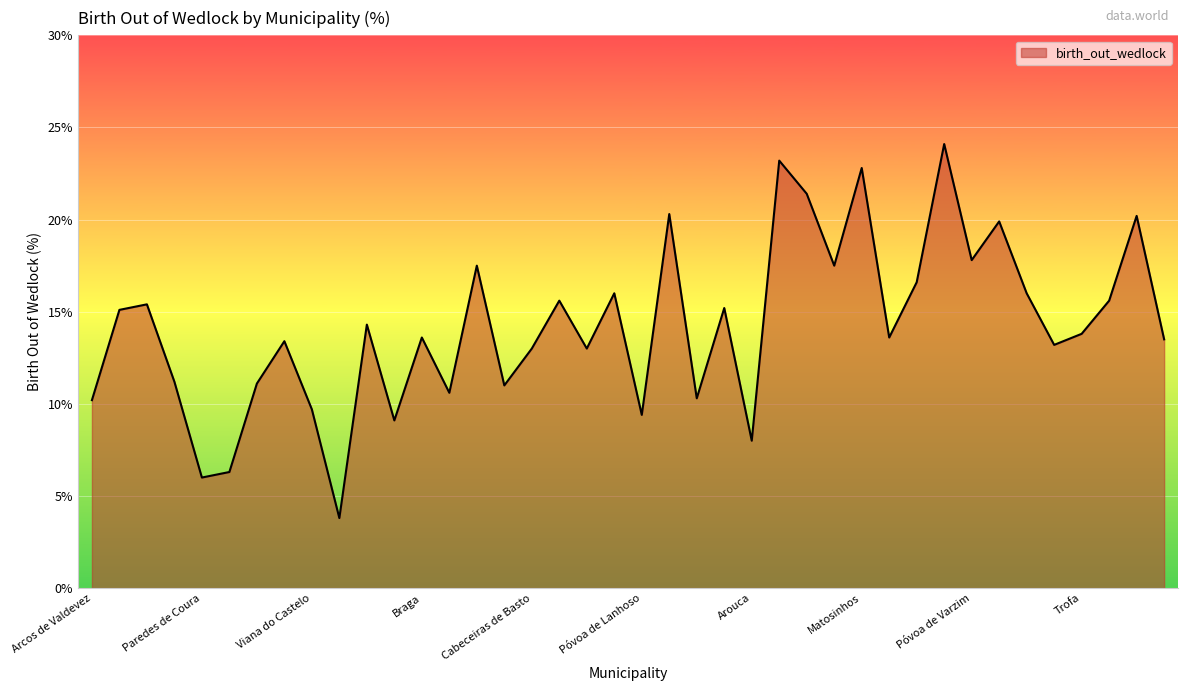

What is the minimum value shown in the chart?

3.8